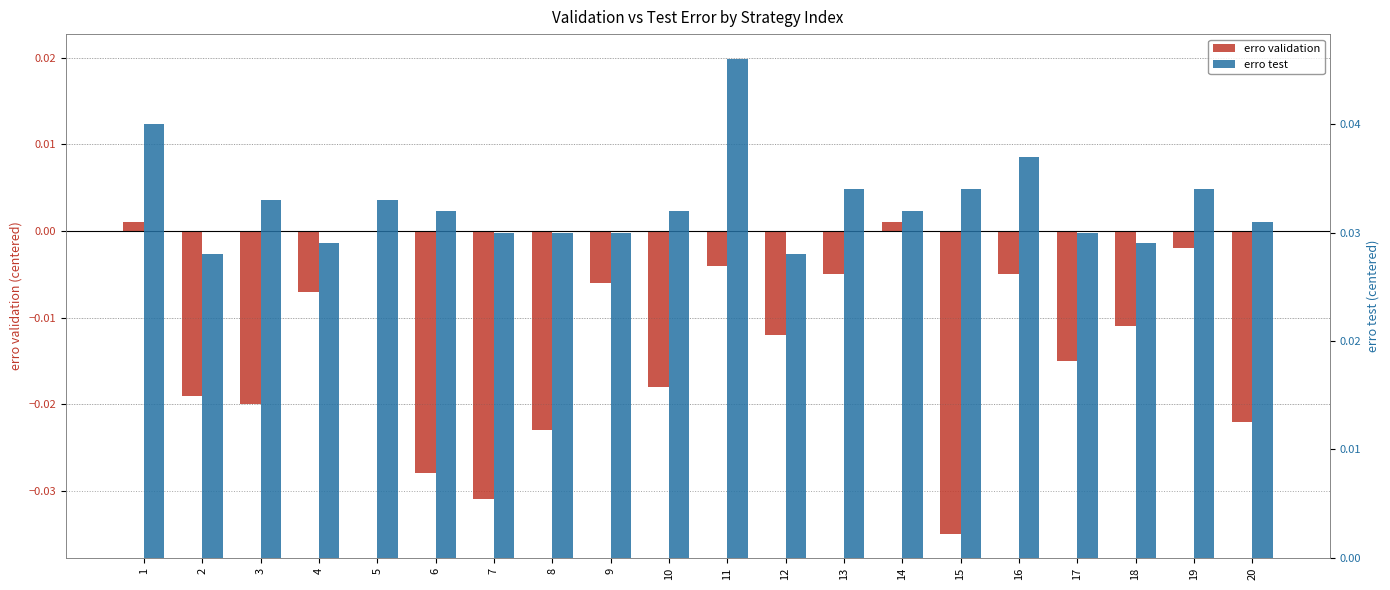

What is the sum of all erro test values?

0.7